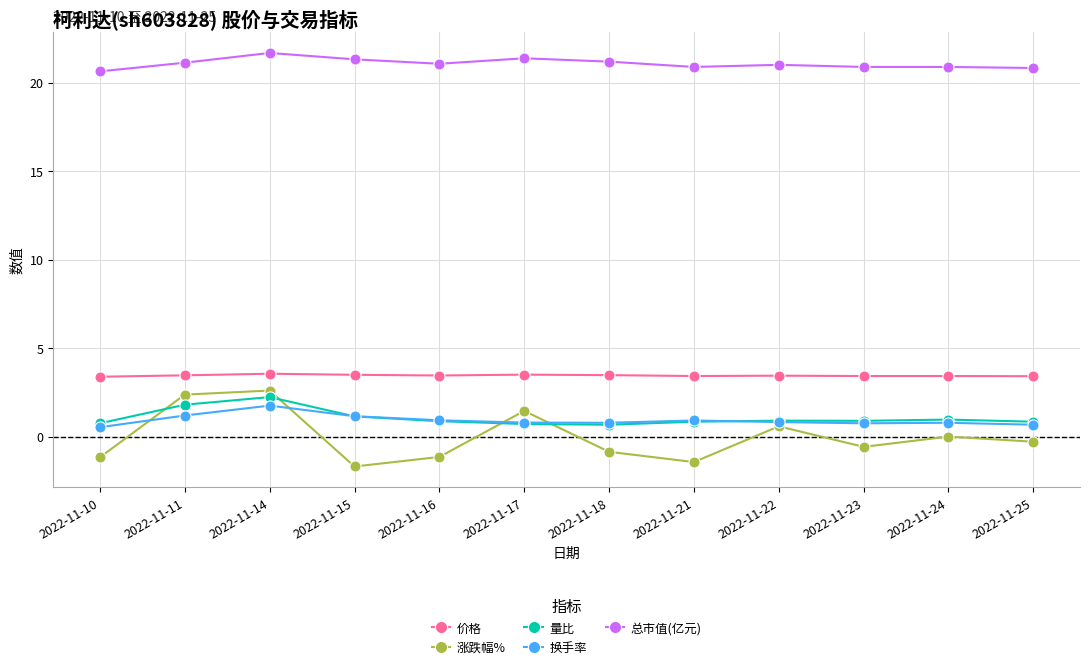

Which series has the widest spread of values?

涨跌幅%